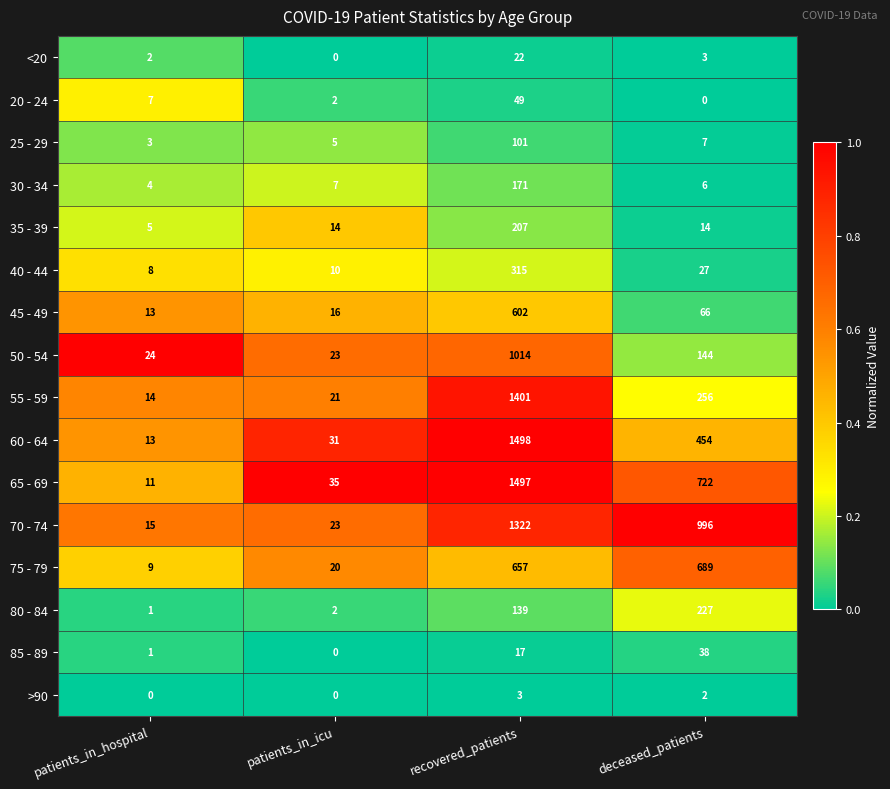

Which series has the widest spread of values?

65 - 69